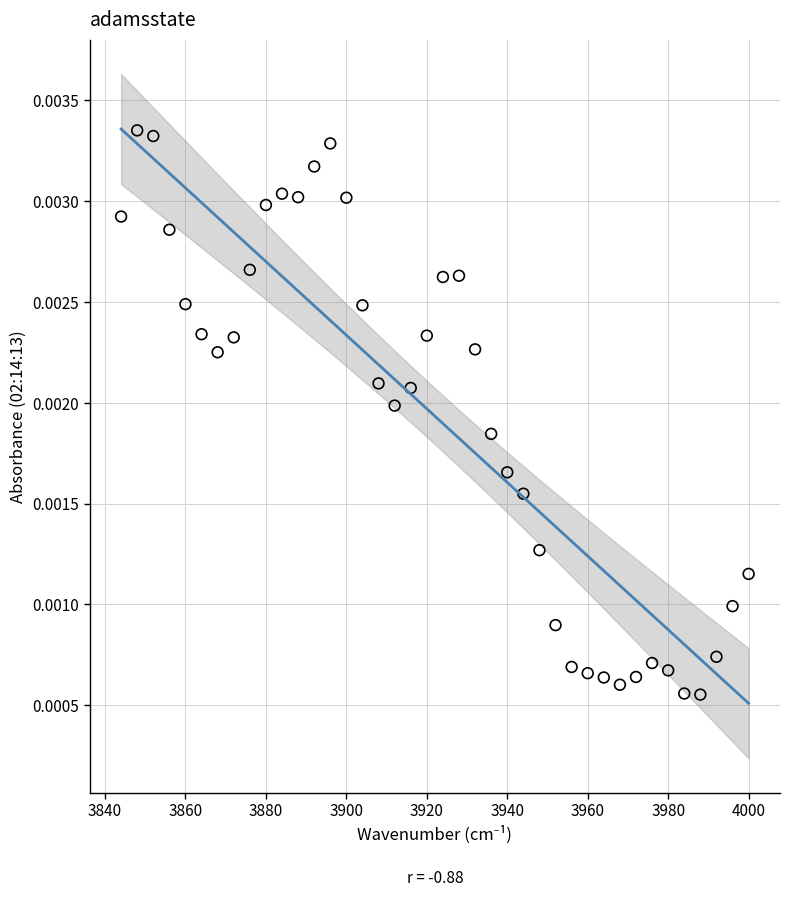

What is the range of X values (max minus min)?

156.0